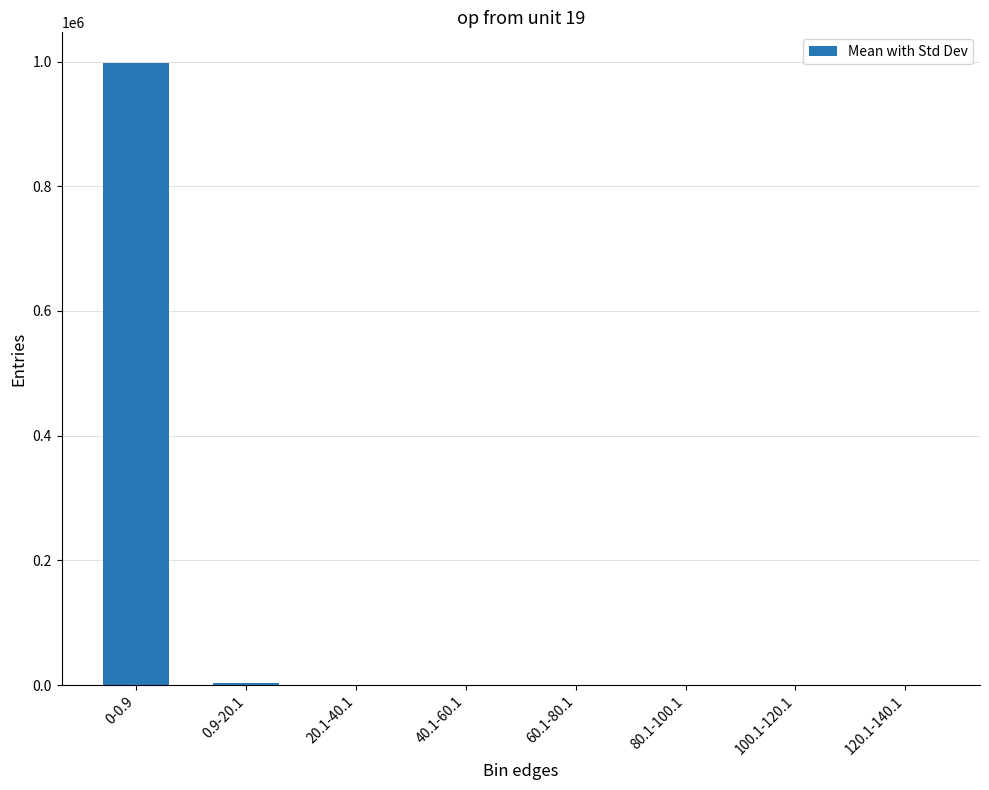

What is the sum of all values?

1000000